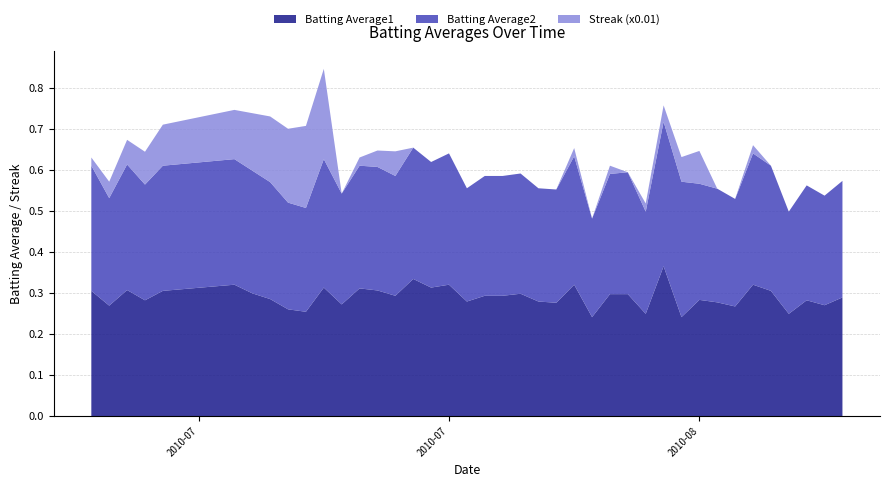

Reading right to left, list all the values displayed in this chart.

Batting Average1: 0.3	0.3	0.3	0.2	0.3	0.3	0.3	0.3	0.3	0.2	0.4	0.2	0.3	0.3	0.2	0.3	0.3	0.3	0.3	0.3	0.3	0.3	0.3	0.3	0.3	0.3	0.3	0.3	0.3	0.3	0.3	0.3	0.3	0.3	0.3	0.3	0.3	0.3	0.3	0.3
Batting Average2: 0.3	0.3	0.3	0.2	0.3	0.3	0.3	0.3	0.3	0.3	0.4	0.2	0.3	0.3	0.2	0.3	0.3	0.3	0.3	0.3	0.3	0.3	0.3	0.3	0.3	0.3	0.3	0.3	0.3	0.3	0.3	0.3	0.3	0.3	0.3	0.3	0.3	0.3	0.3	0.3
Streak (x0.01): 0.0	0.0	0.0	0.0	0.0	0.0	0.0	0.0	0.1	0.1	0.0	0.0	0.0	0.0	0.0	0.0	0.0	0.0	0.0	0.0	0.0	0.0	0.0	0.0	0.0	0.1	0.0	0.0	0.0	0.2	0.2	0.2	0.2	0.1	0.1	0.1	0.1	0.1	0.0	0.0